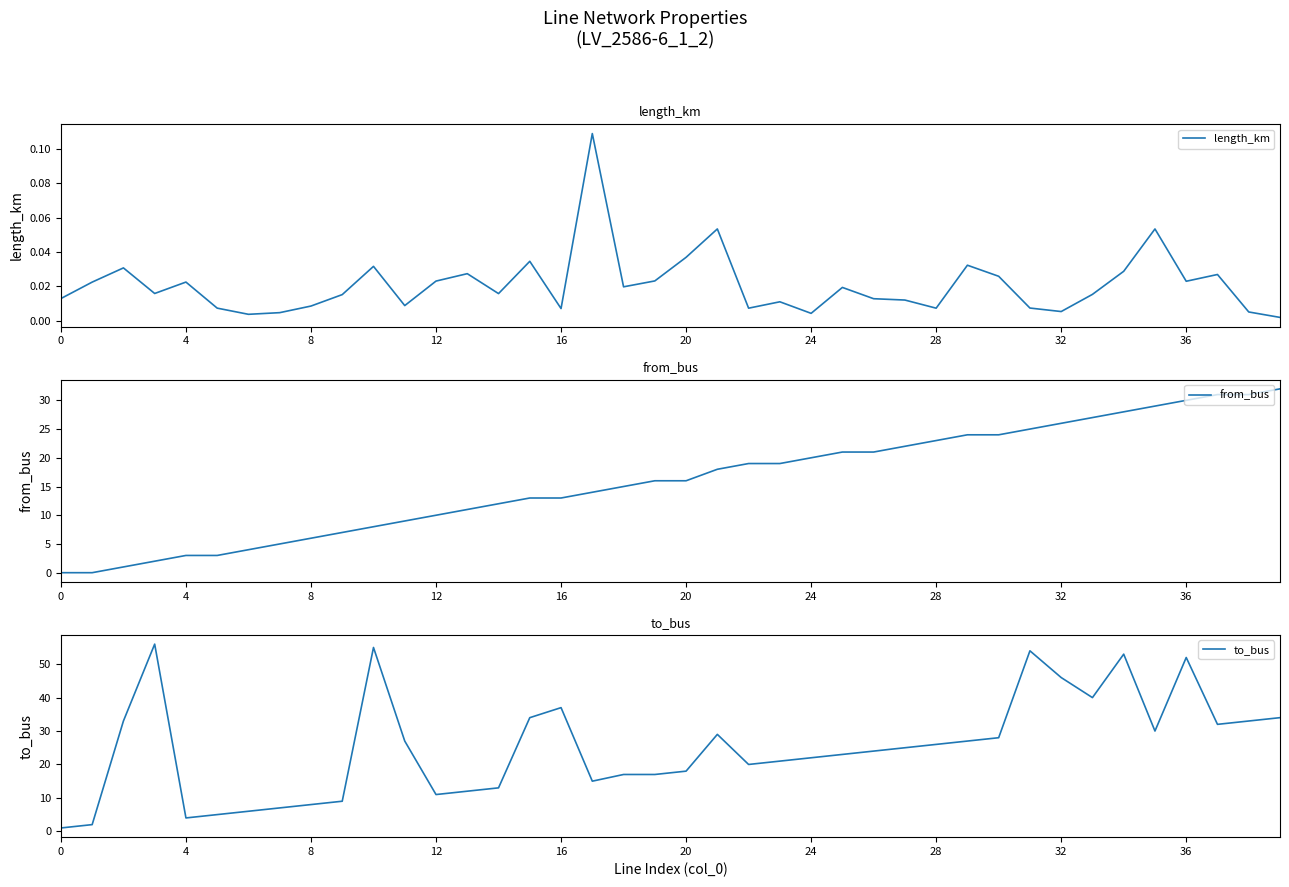

Reading left to right, transcribe all the data shown in this chart.

length_km: 0.0	0.0	0.0	0.0	0.0	0.0	0.0	0.0	0.0	0.0	0.0	0.0	0.0	0.0	0.0	0.0	0.0	0.1	0.0	0.0	0.0	0.1	0.0	0.0	0.0	0.0	0.0	0.0	0.0	0.0	0.0	0.0	0.0	0.0	0.0	0.1	0.0	0.0	0.0	0.0
from_bus: 0.0	0.0	1.0	2.0	3.0	3.0	4.0	5.0	6.0	7.0	8.0	9.0	10.0	11.0	12.0	13.0	13.0	14.0	15.0	16.0	16.0	18.0	19.0	19.0	20.0	21.0	21.0	22.0	23.0	24.0	24.0	25.0	26.0	27.0	28.0	29.0	30.0	31.0	31.0	32.0
to_bus: 1.0	2.0	33.0	56.0	4.0	5.0	6.0	7.0	8.0	9.0	55.0	27.0	11.0	12.0	13.0	34.0	37.0	15.0	17.0	17.0	18.0	29.0	20.0	21.0	22.0	23.0	24.0	25.0	26.0	27.0	28.0	54.0	46.0	40.0	53.0	30.0	52.0	32.0	33.0	34.0